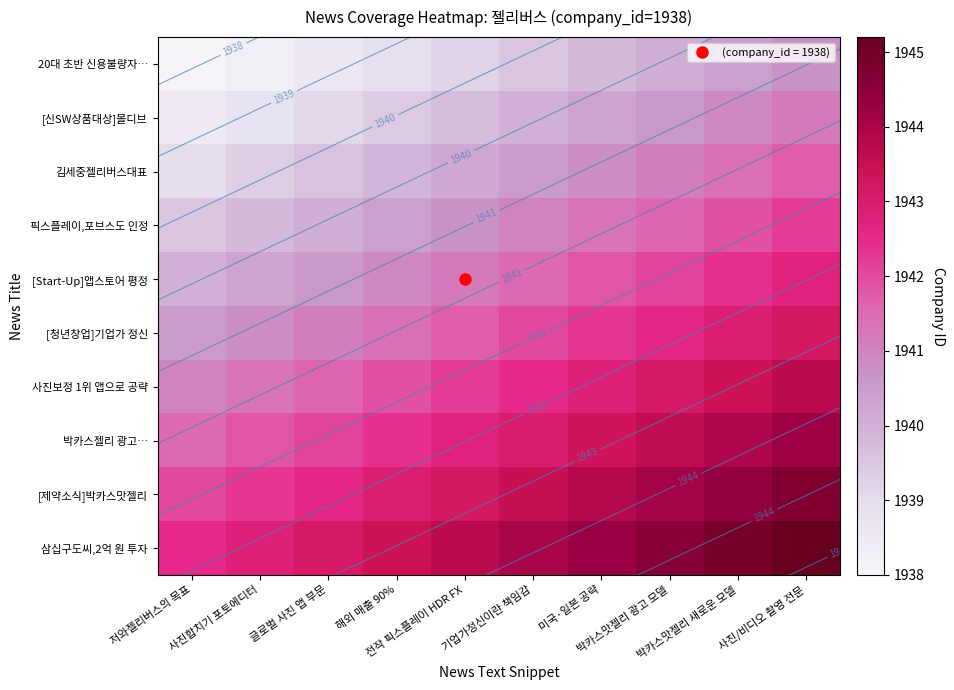

Which category has the highest value across all series?

사진/비디오 촬영 전문